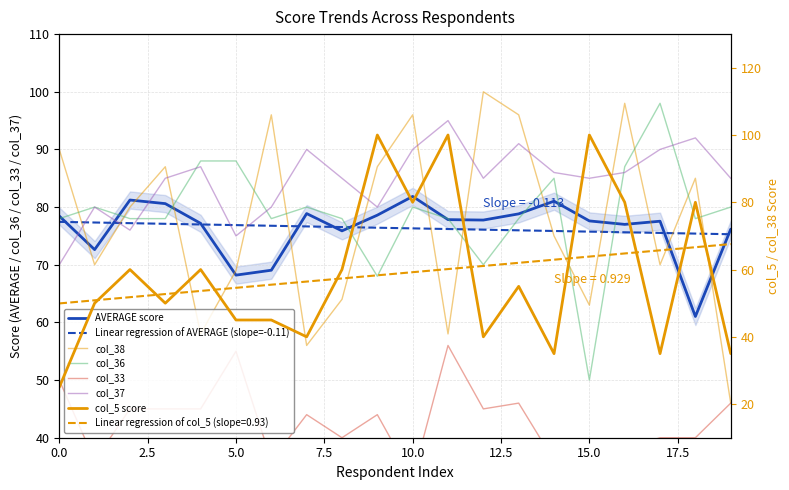

List the series in order of their peak value, highest first.

col_38, col_5, col_36, col_37, AVERAGE, col_33